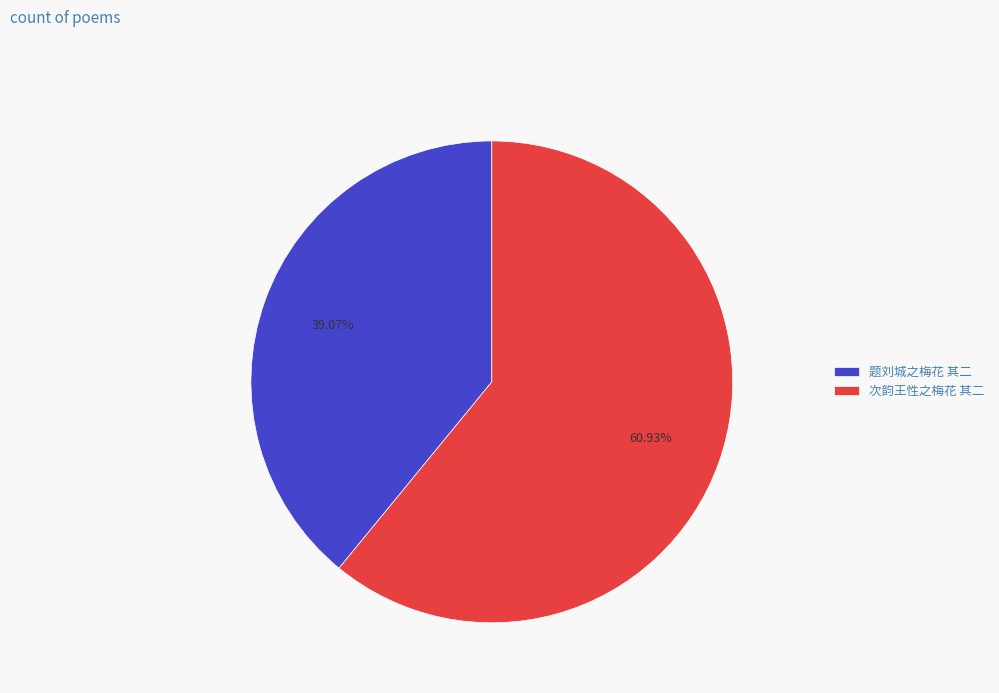

What percentage is the 题刘城之梅花 其二 slice, to the nearest percent?

39%